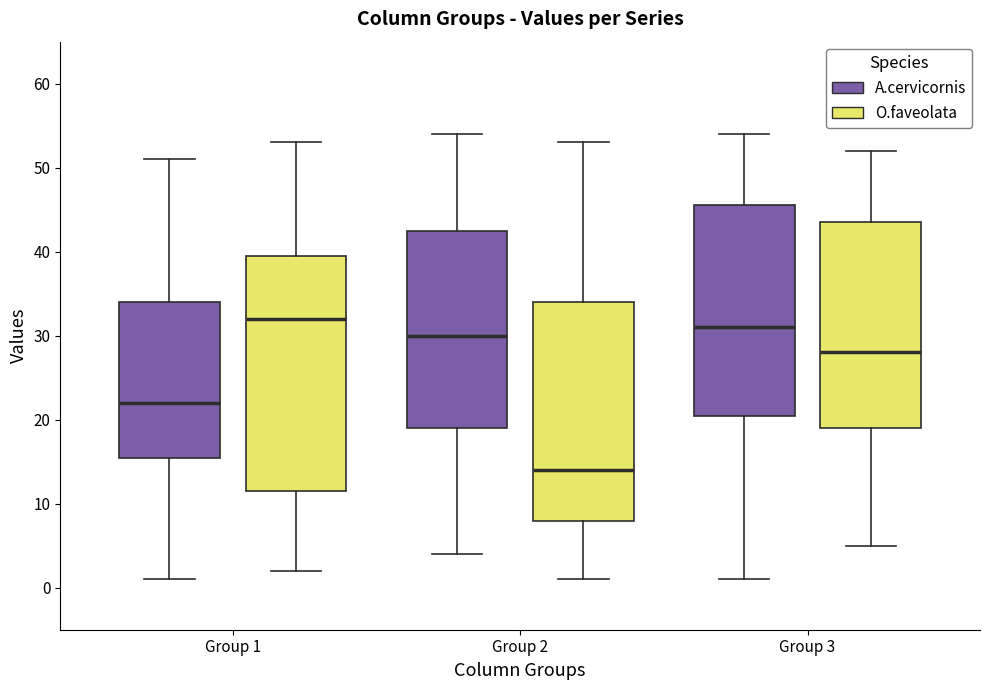

Where is the upper edge of the box for Group 1 (A.cervicornis) on the y-axis? The values are not printed on the chart, so give them approximately, as read against the axis.

34